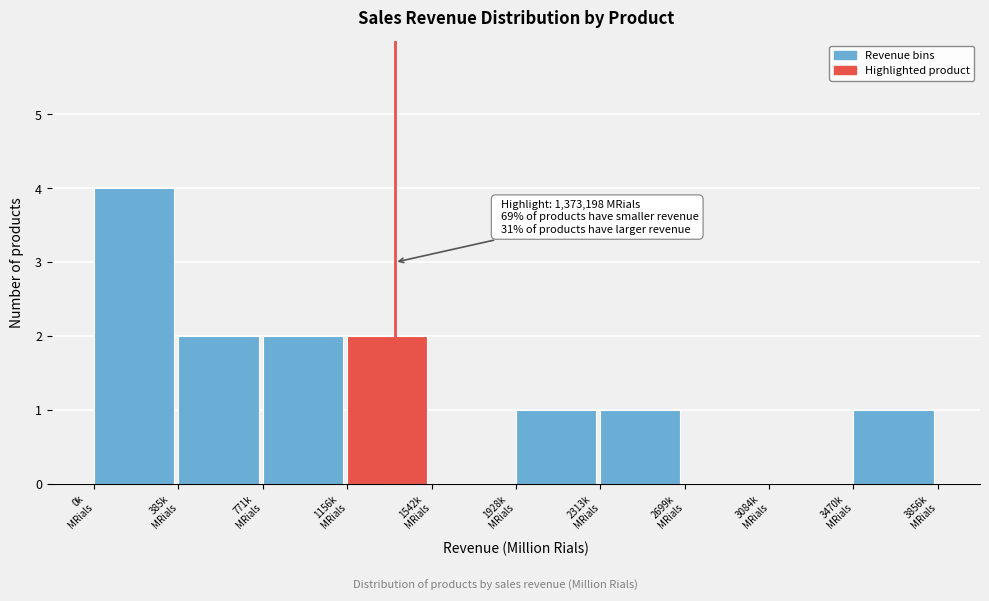

What is the greatest value displayed?

4